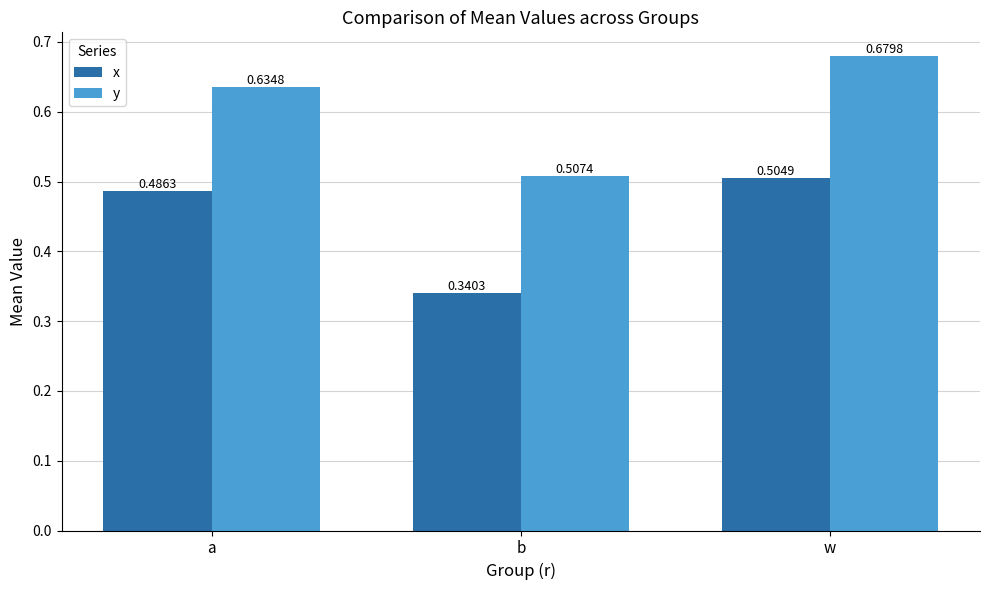

What position from the right is b?

2